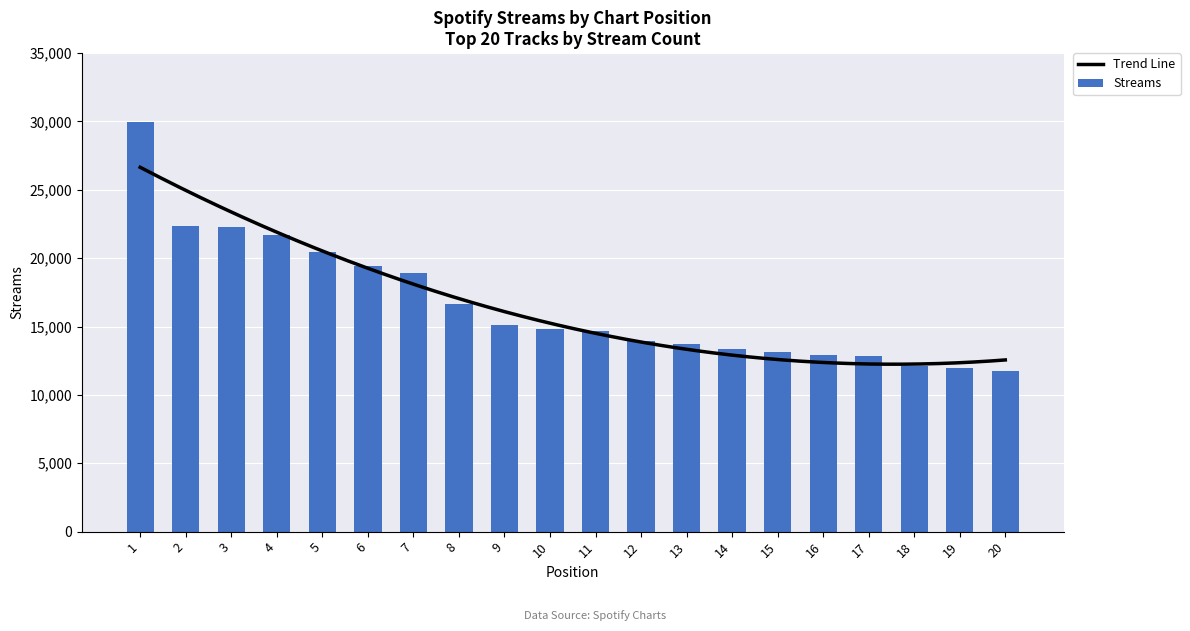

The value at 5 is 27772. True or false?

False